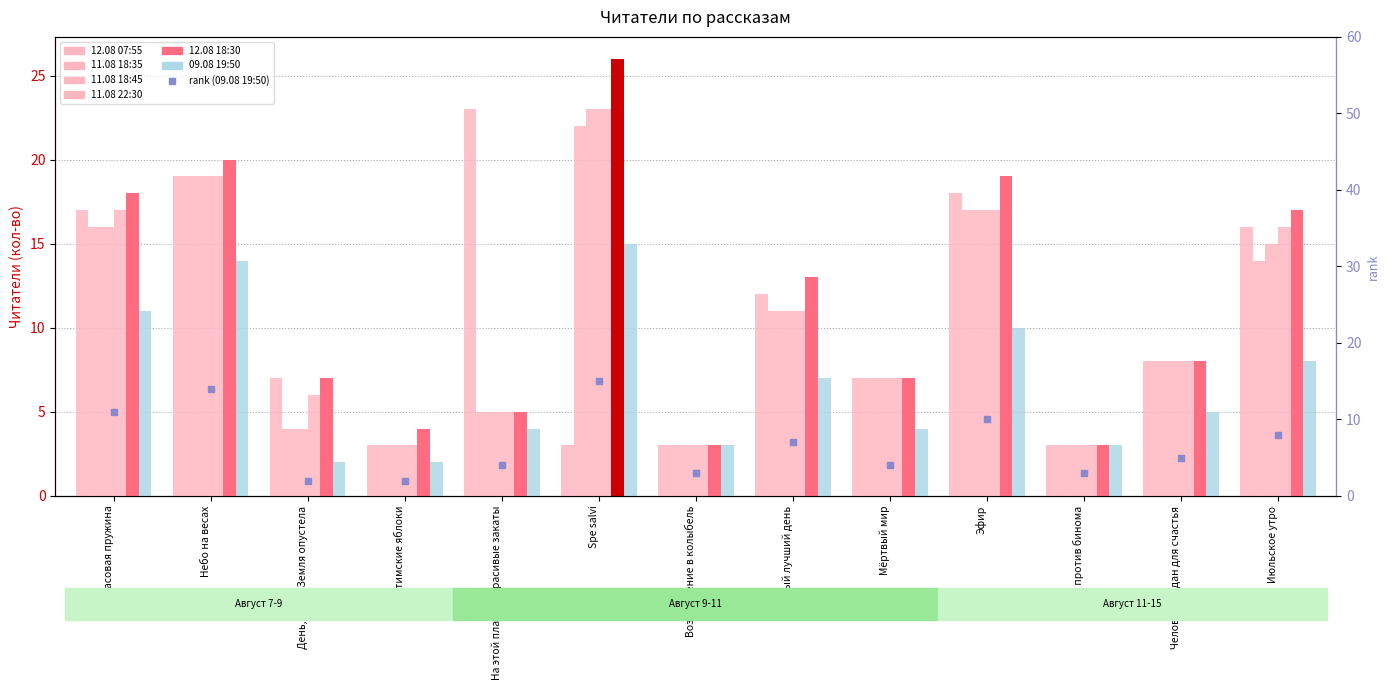

Is the value of 09.08 19:50 at Мёртвый мир greater than the value of 11.08 18:45 at Spe salvi?

No